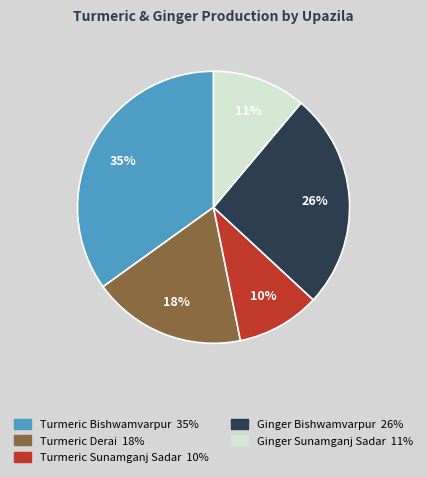

To the nearest percent, what is the difference between the largest and smallest slice percentages?

25%